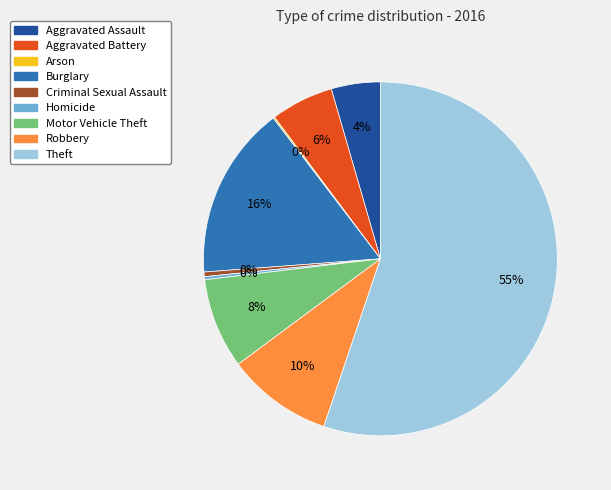

True or false: Robbery accounts for 10% of the total.

True